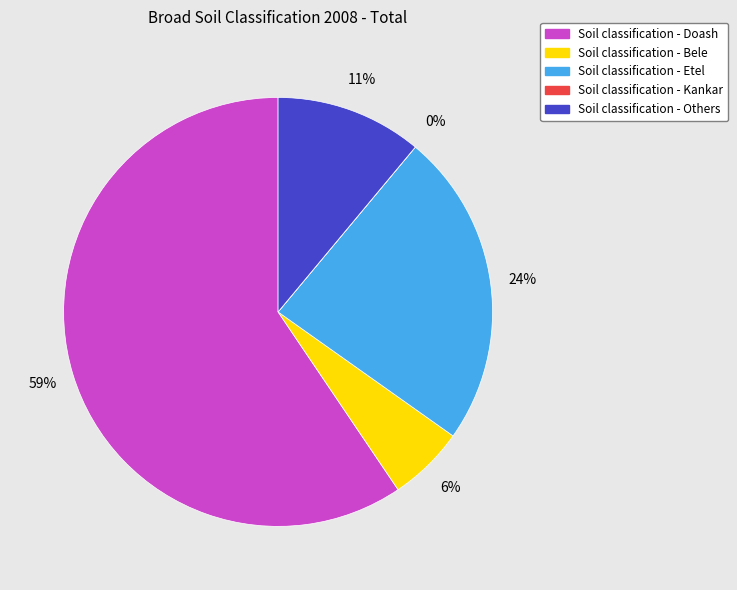

To the nearest percent, what is the difference between the largest and smallest slice percentages?

59%